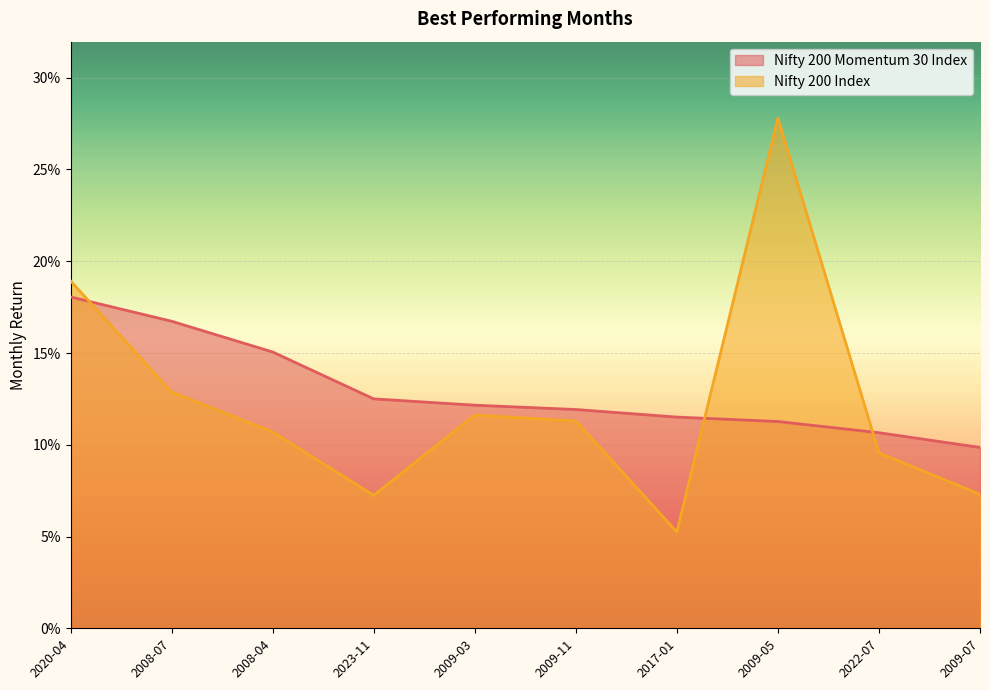

How many times do Nifty 200 Momentum 30 Index and Nifty 200 Index cross each other?

3